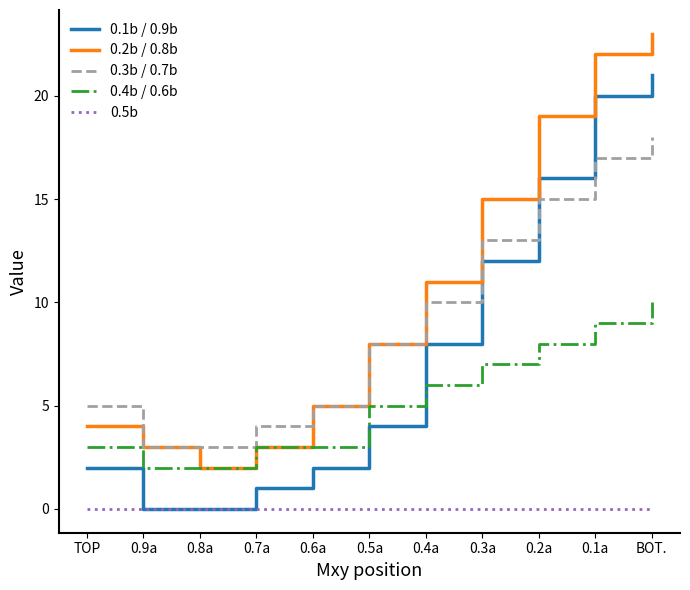

True or false: 0.4b / 0.6b has a value of 9 at 0.5a.

False